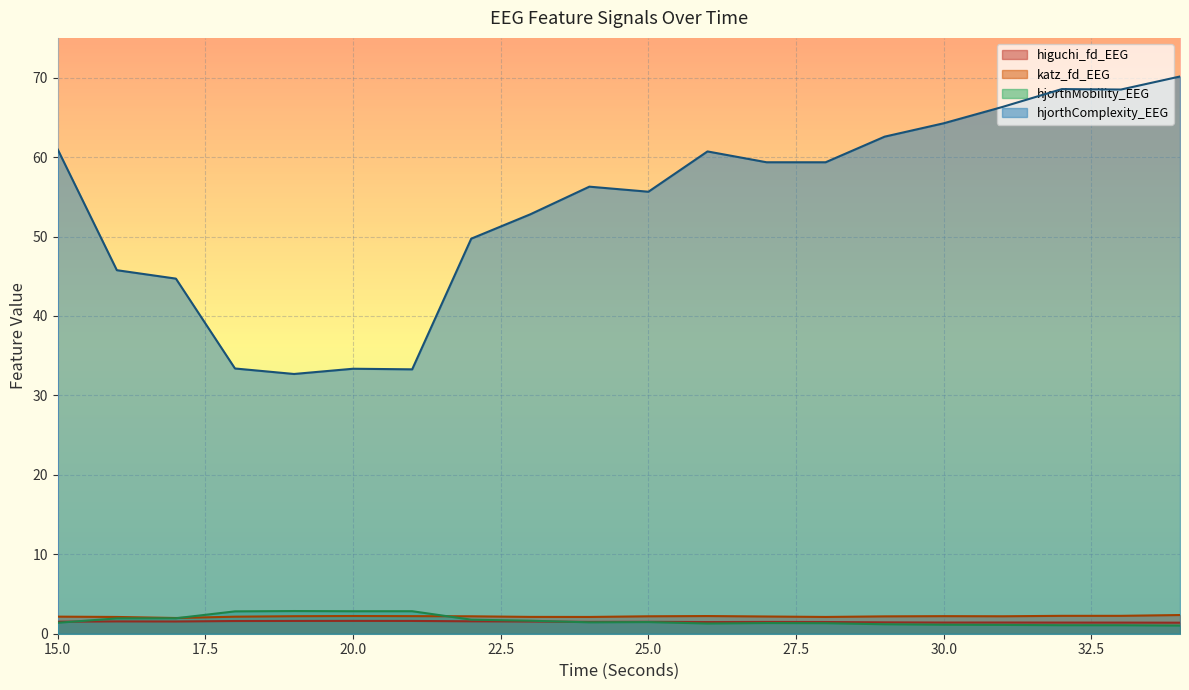

How many interior local valleys does the katz_fd_EEG series have?

4